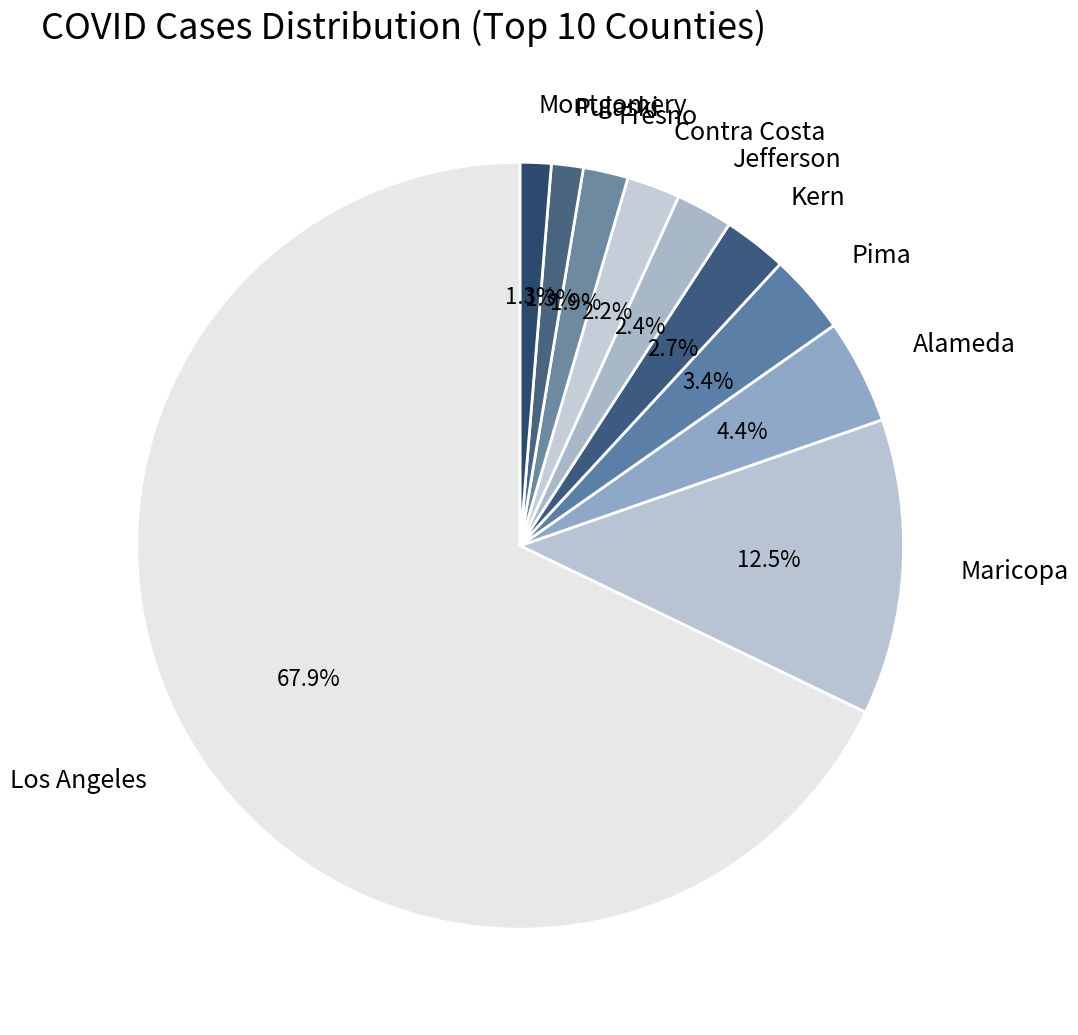

To the nearest percent, what is the difference between the largest and smallest slice percentages?

67%